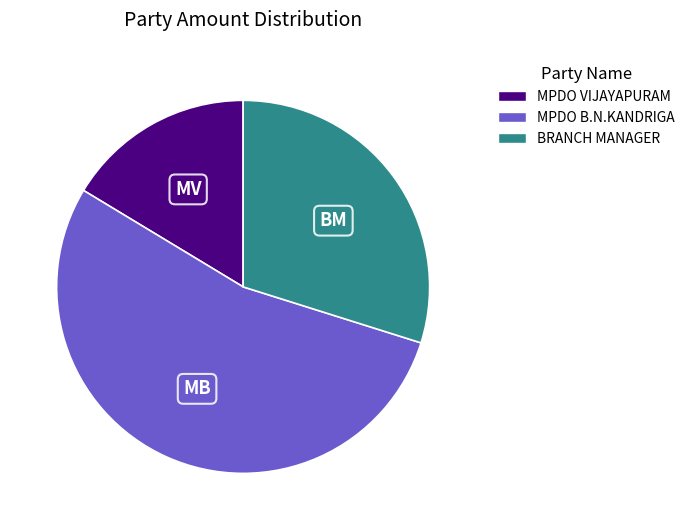

Which category has the biggest portion of the pie?

MPDO B.N.KANDRIGA